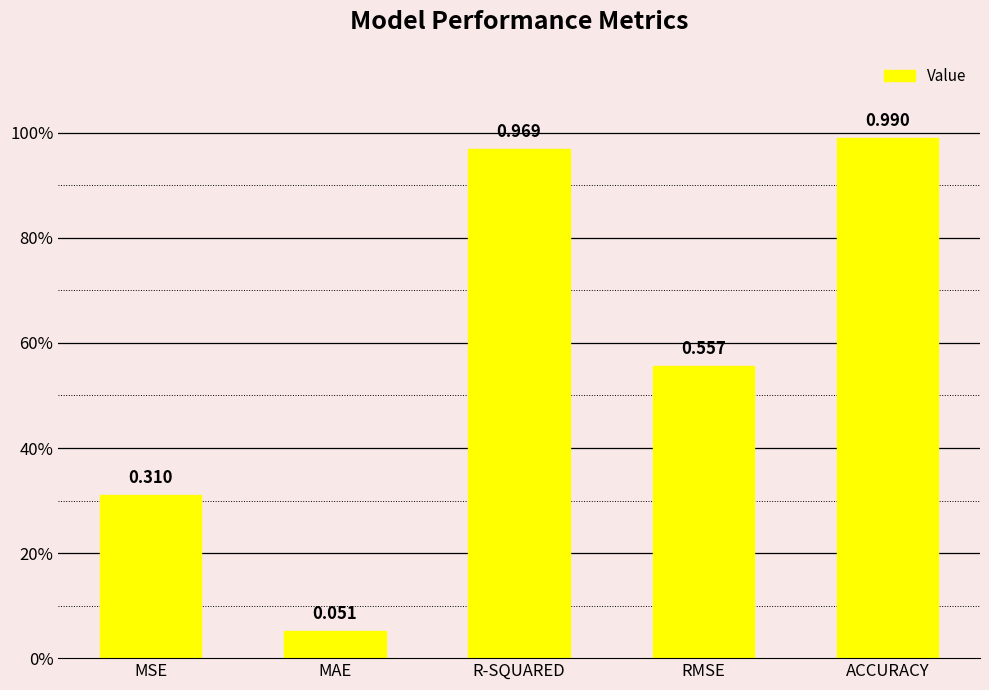

List the labels in order of value, largest first.

ACCURACY, R-SQUARED, RMSE, MSE, MAE